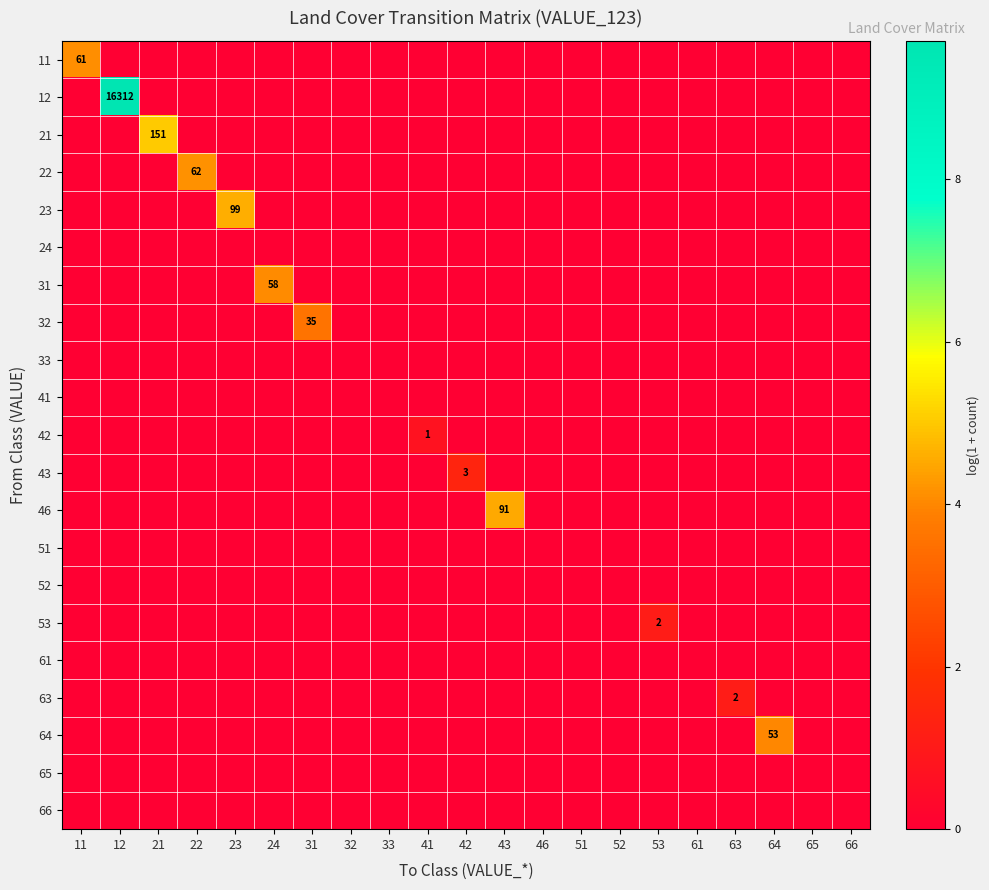

Rank the categories by 33 value from lowest to highest.

11, 12, 21, 22, 23, 24, 31, 32, 33, 41, 42, 43, 46, 51, 52, 53, 61, 63, 64, 65, 66